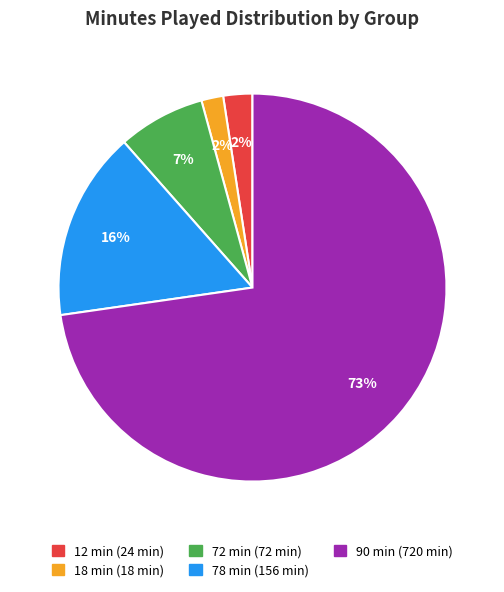

Does any single category account for the majority?

Yes